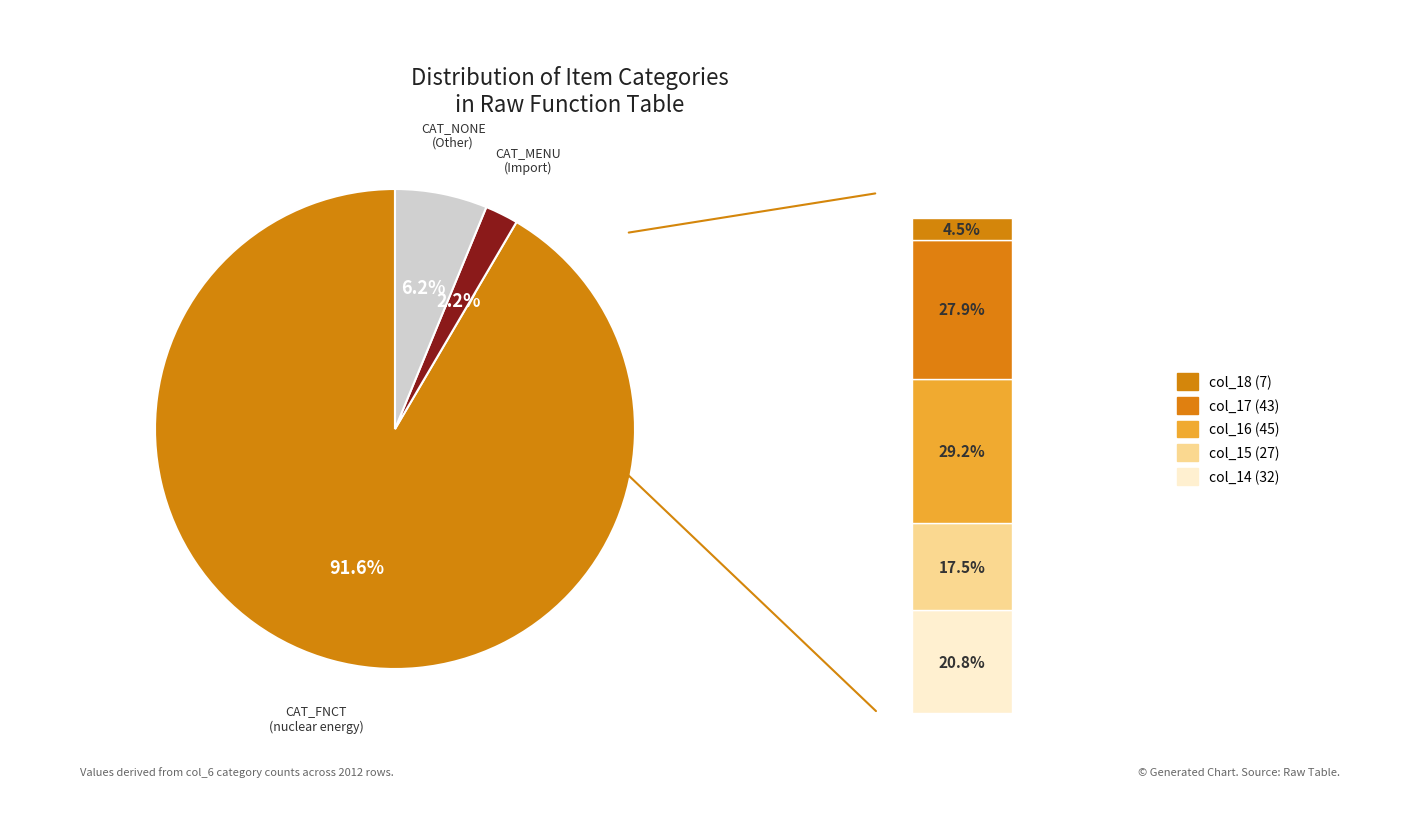

The CAT_FNCT slice represents 99% of the pie. True or false?

False